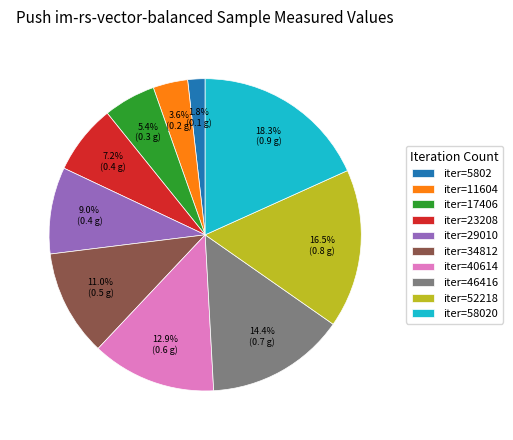

Which category has the biggest portion of the pie?

iter=58020